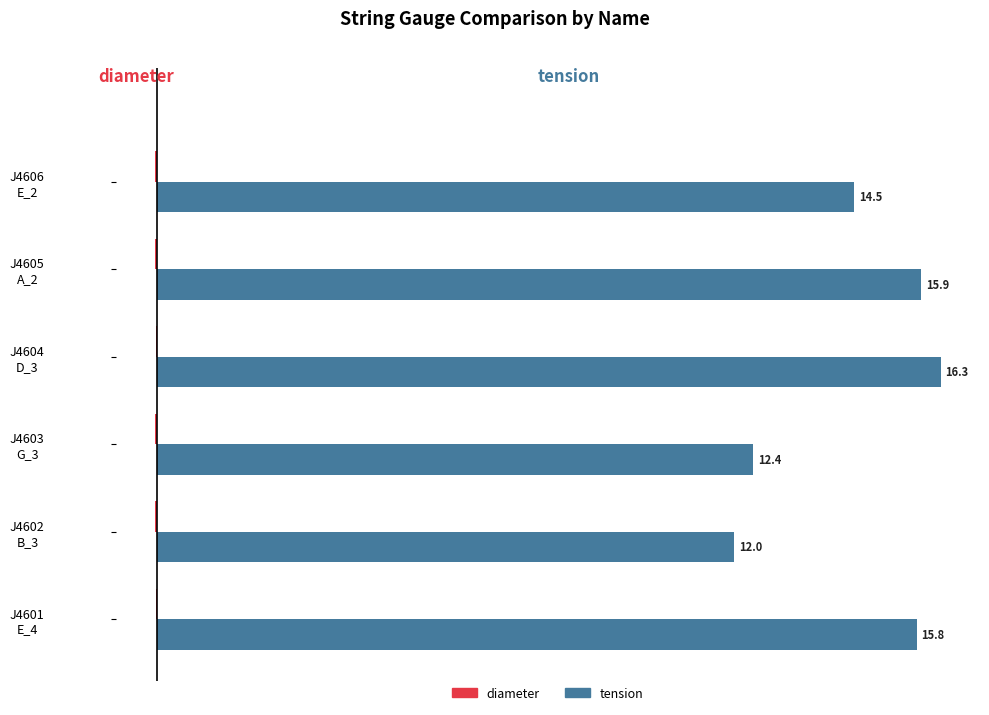

Which series has the largest total across all categories?

tension